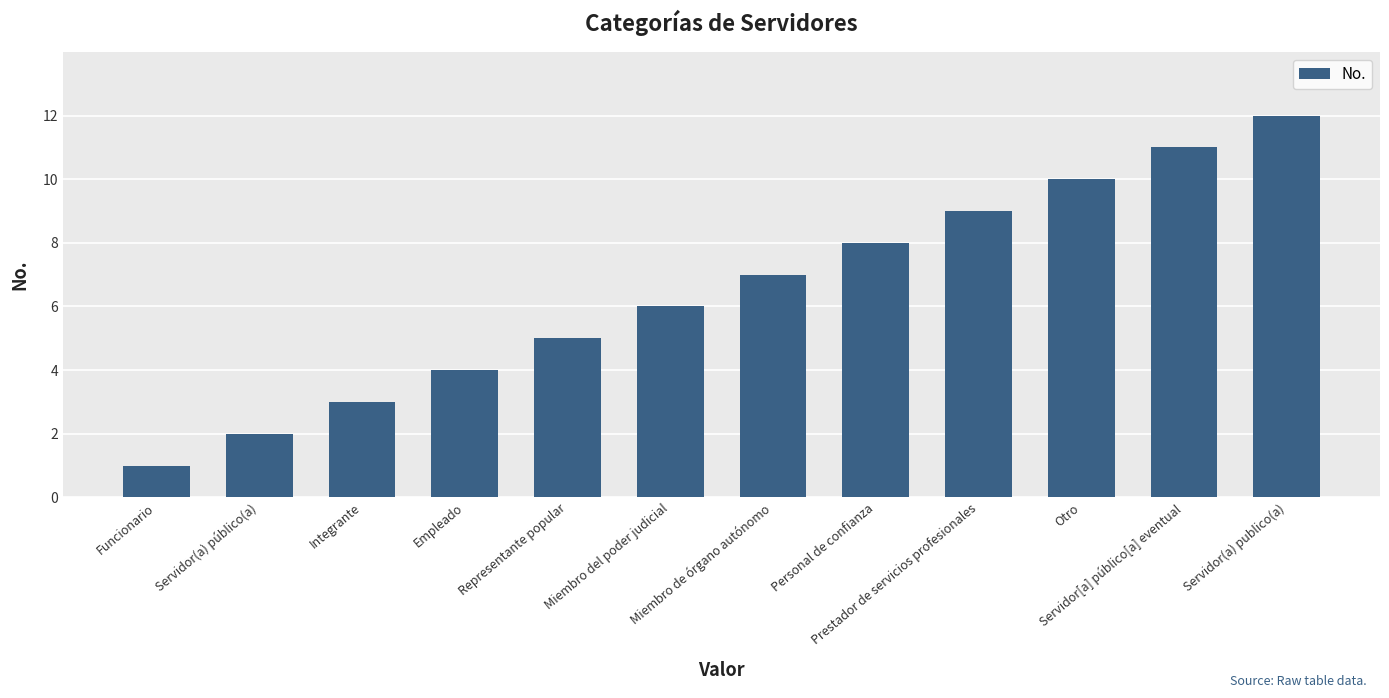

Which category has the highest value across all series?

Servidor(a) publico(a)